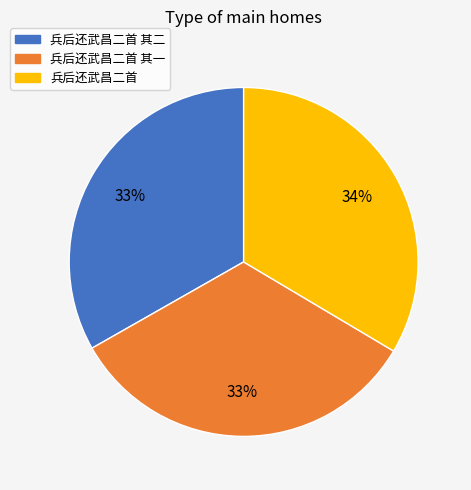

Is there a majority slice in this chart?

No